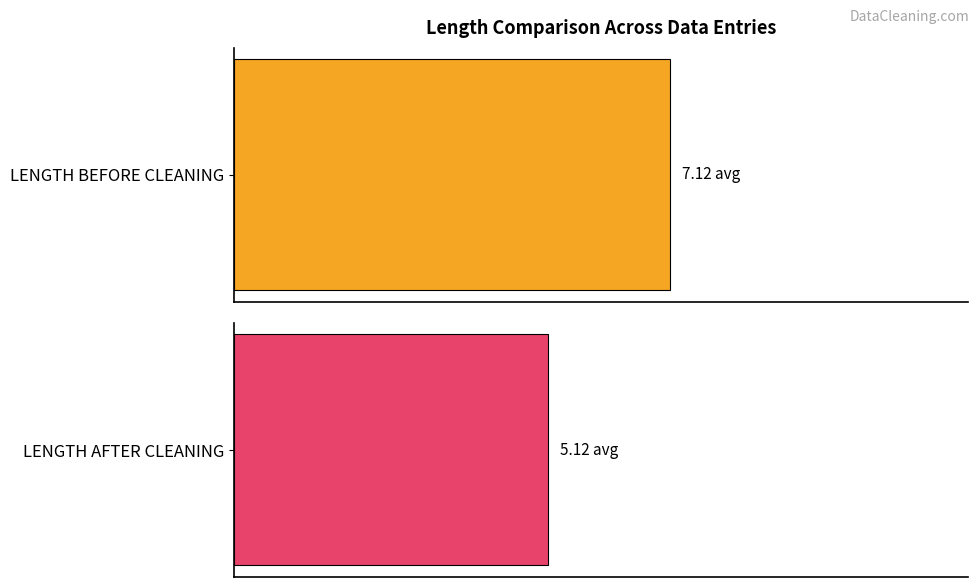

What are all the series names shown in the legend?

LENGTH BEFORE CLEANING, LENGTH AFTER CLEANING